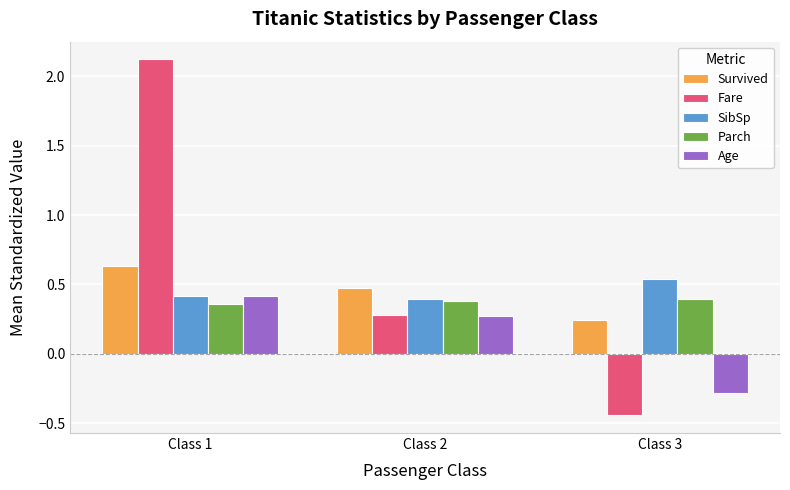

At which label is Parch closest to 0?

Class 1